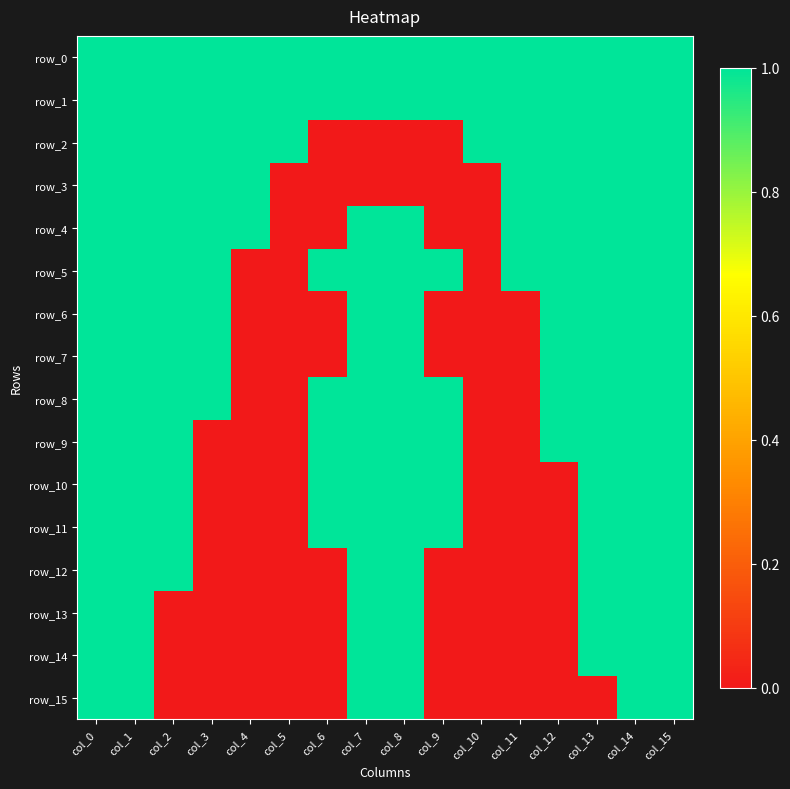

Which series has the largest range (max minus min)?

row_2